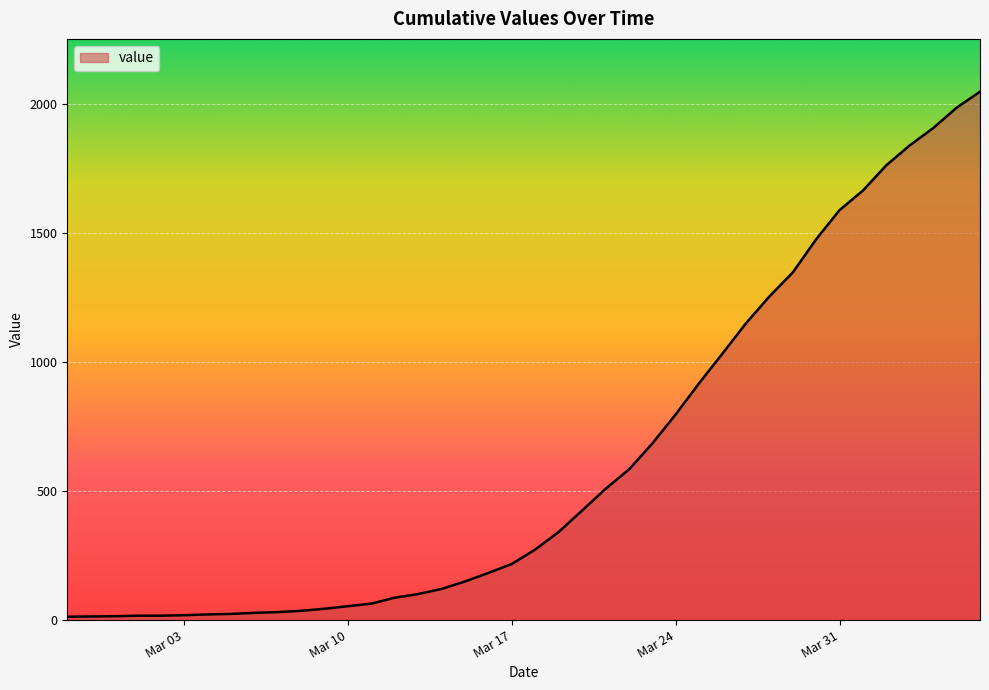

How many values are below 274?

20